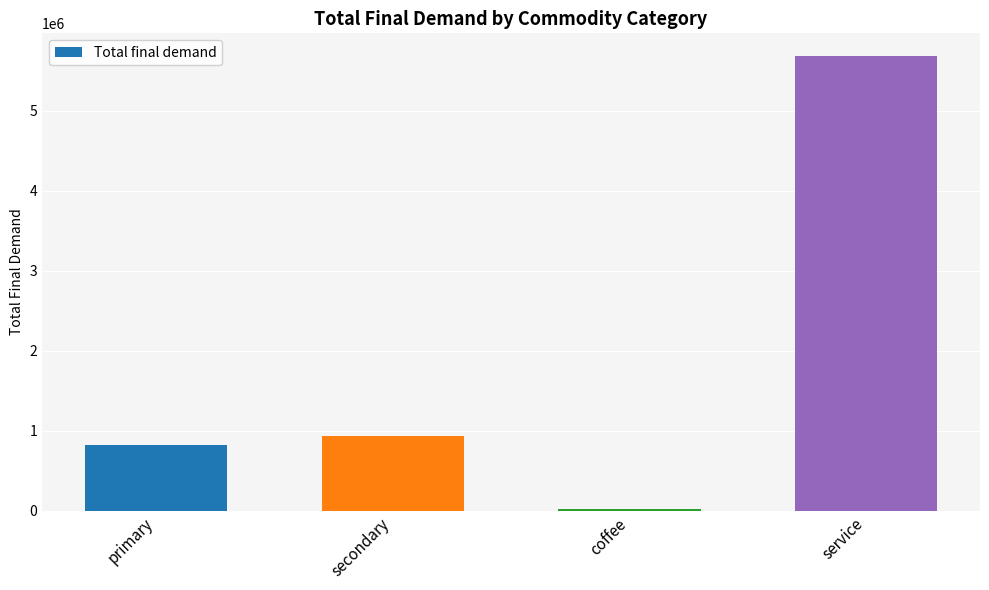

What is the label of the 1st bar from the left?

primary